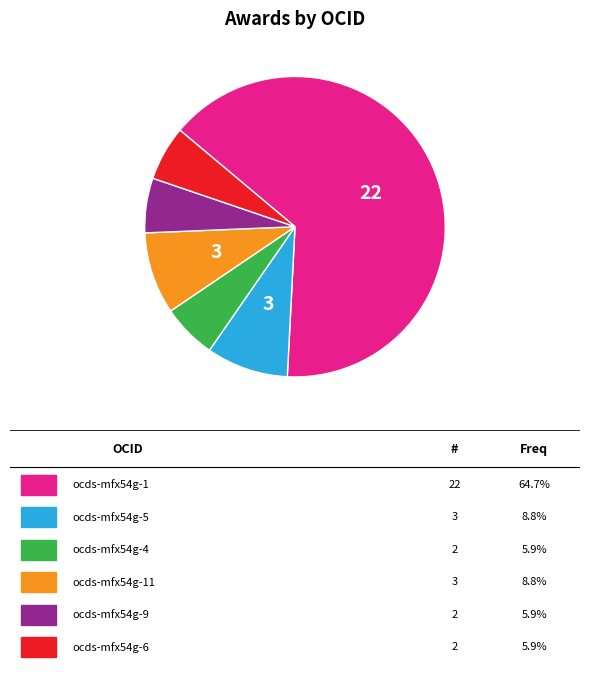

Is there any slice that represents more than half of the pie?

Yes